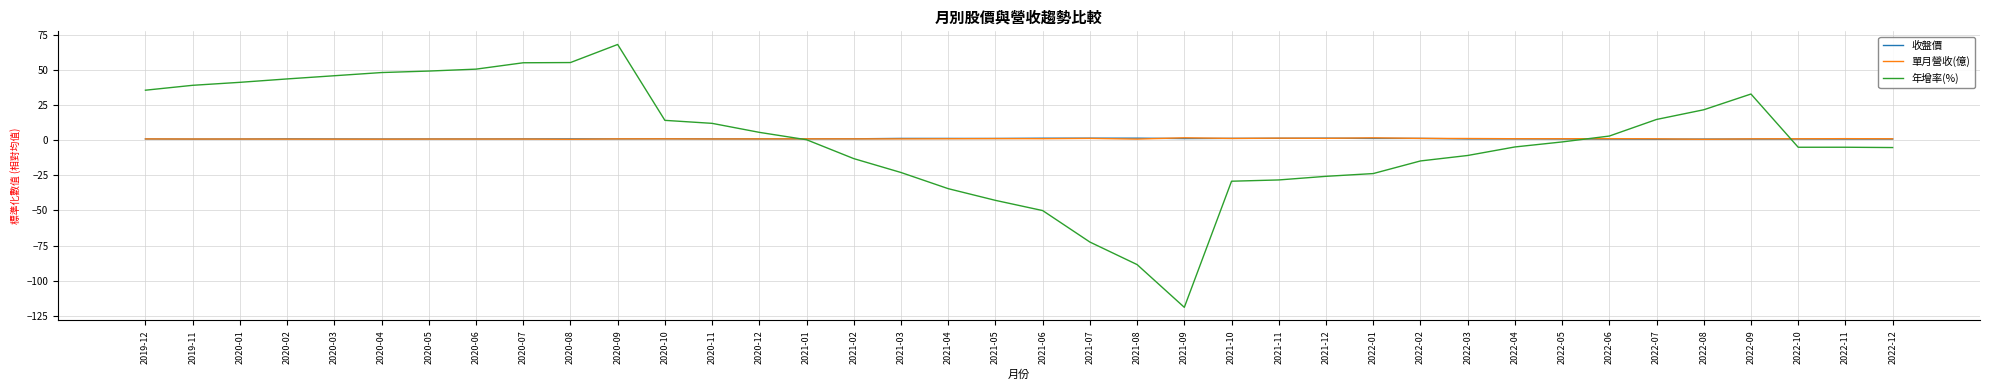

What is the maximum value shown in the chart?

68.1